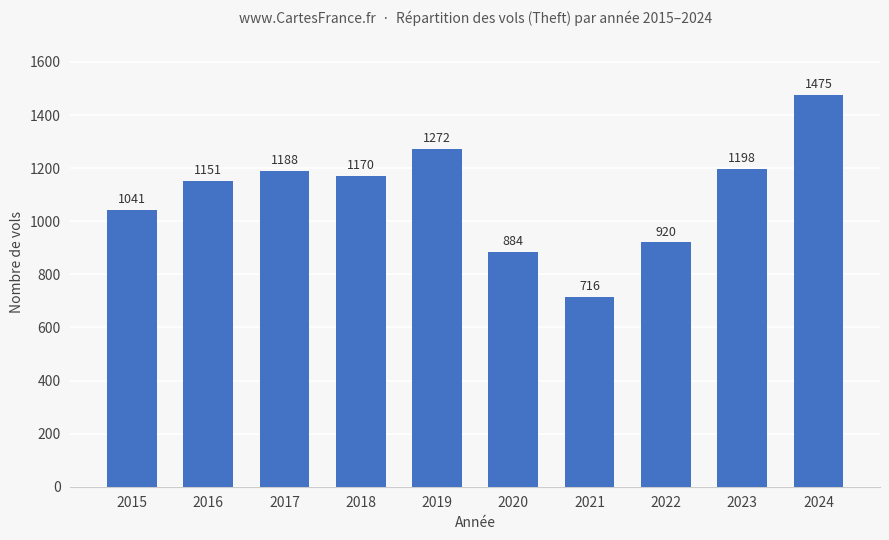

How many data points are less than 1170?

5